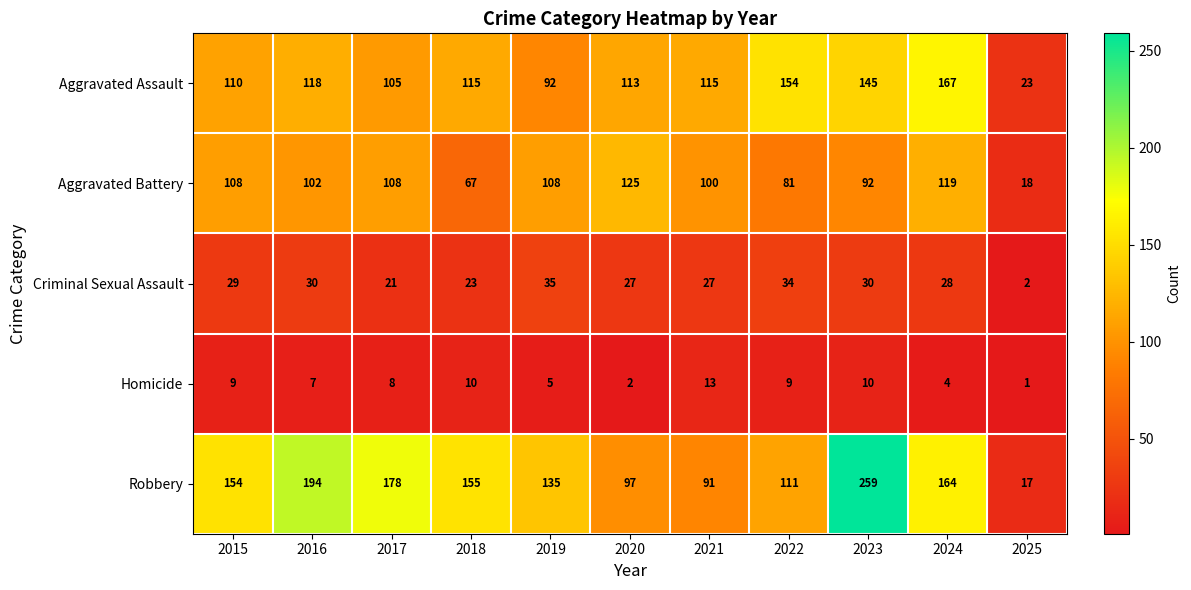

What is the total value across all series at 2020?

364